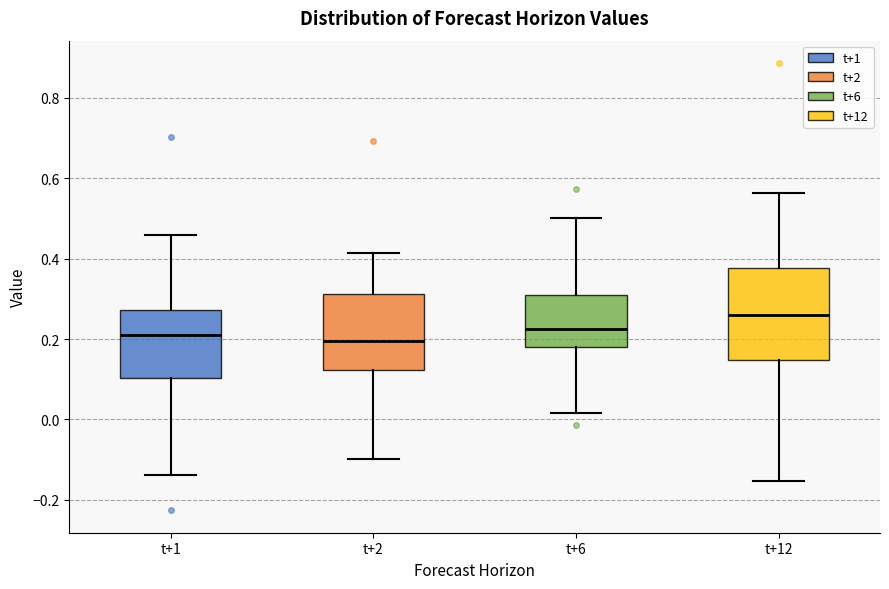

Which box has the highest median line?

t+12